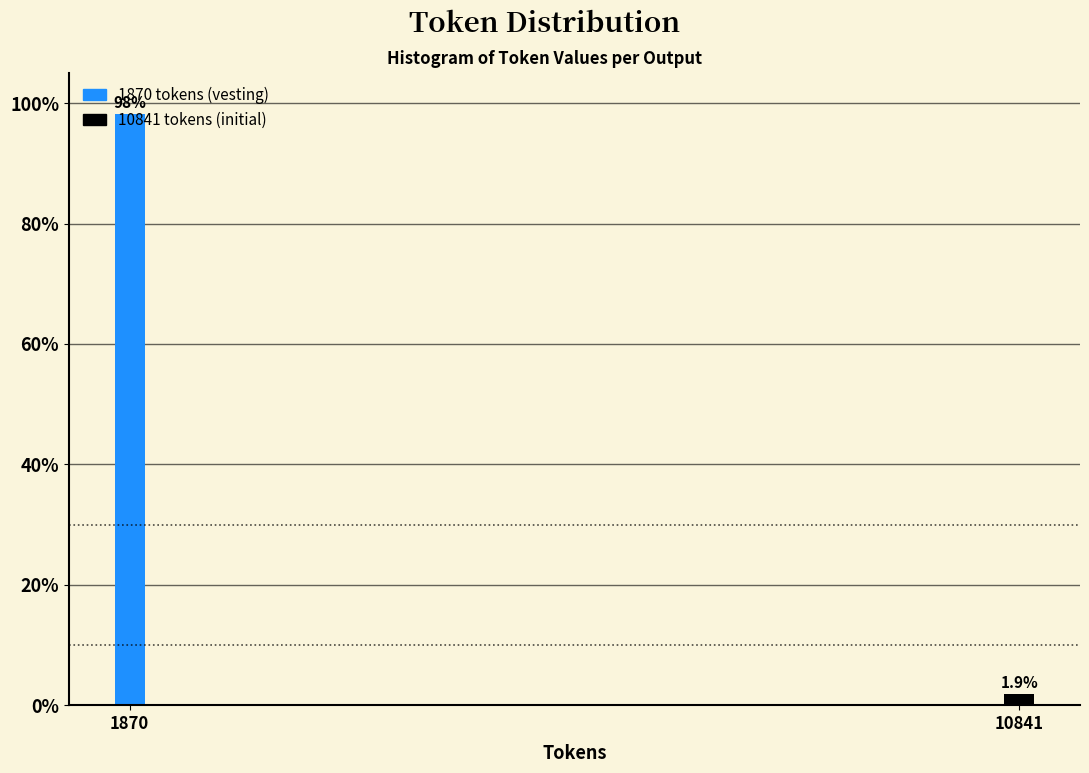

Which category has the lowest value across all series?

10841